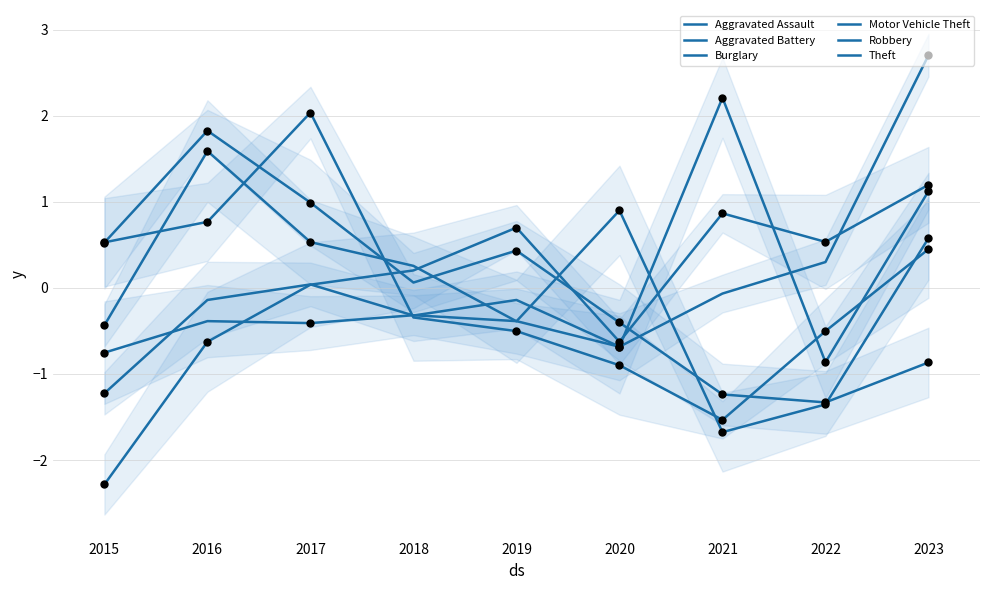

Which series reaches the maximum Y coordinate?

Motor Vehicle Theft